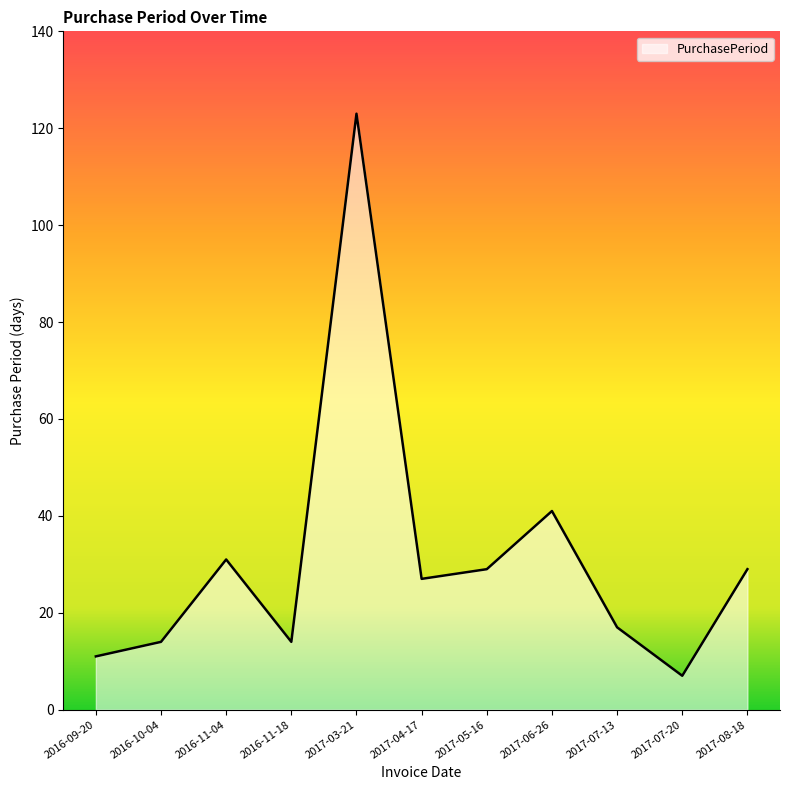

The chart shows a value of 7 at 2017-07-20. True or false?

True